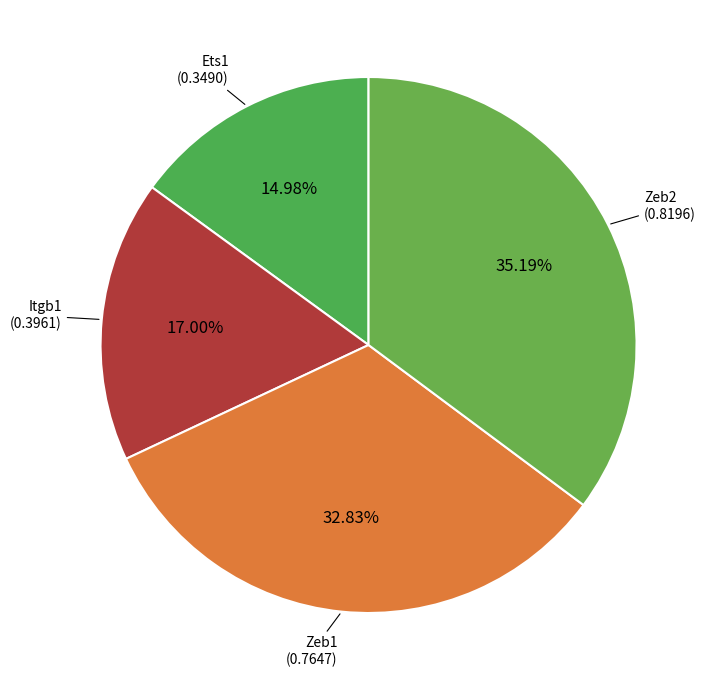

Between Zeb1 and Zeb2, which is larger?

Zeb2